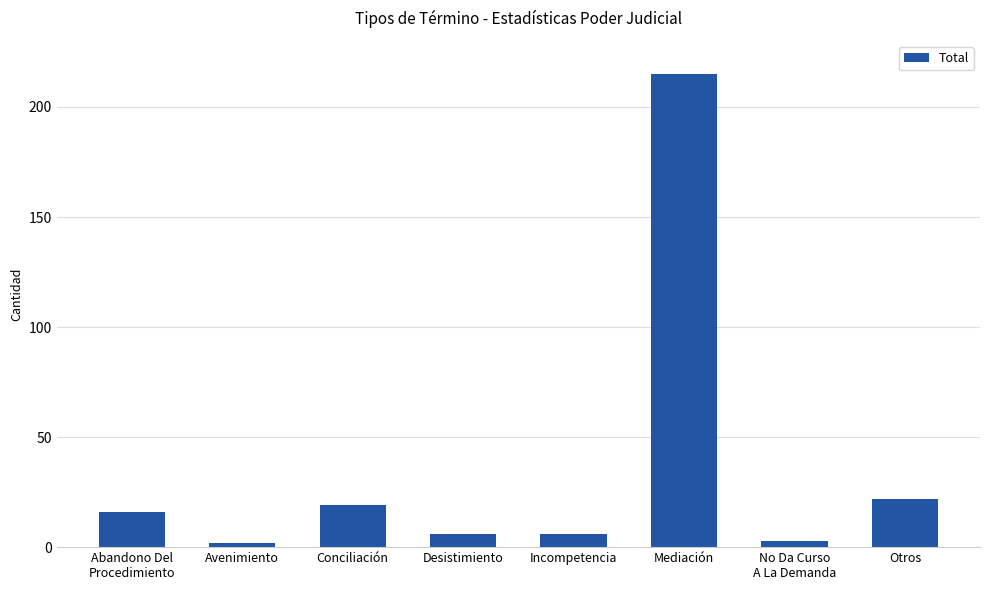

What is the maximum value shown in the chart?

215